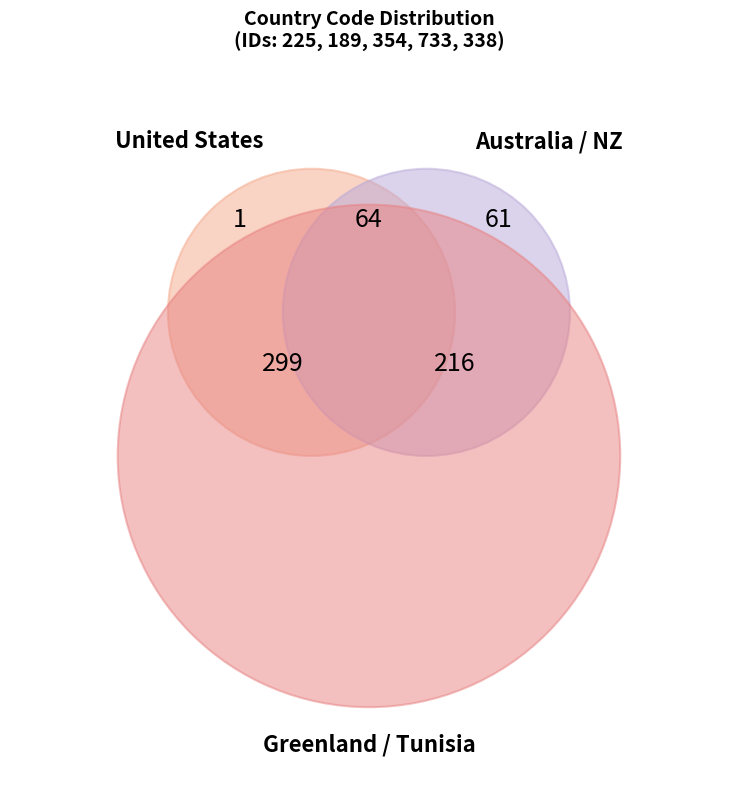

To the nearest percent, what is the difference between the largest and smallest slice percentages?

46%